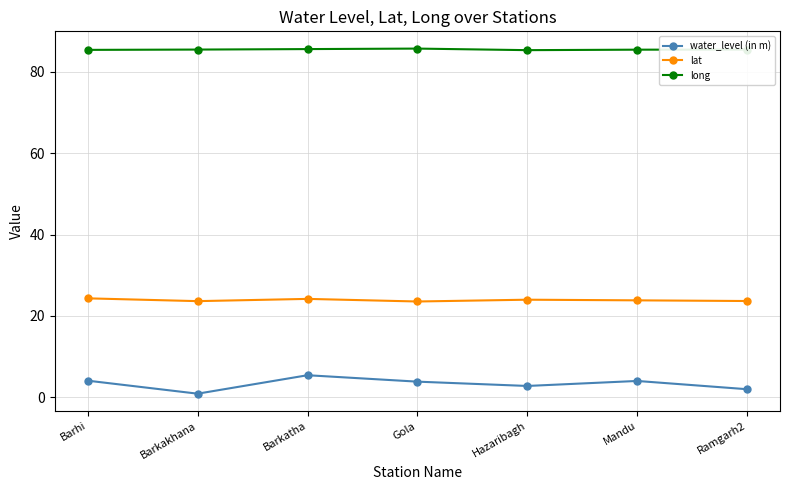

What is the total value across all series at Barhi?

113.8